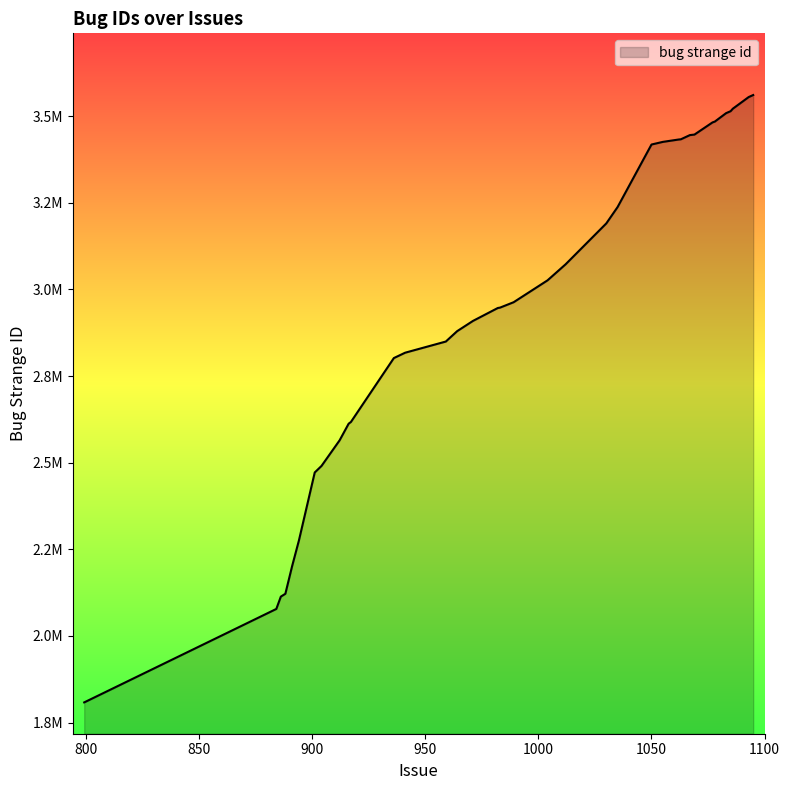

Between 916 and 1062, which is larger?

1062